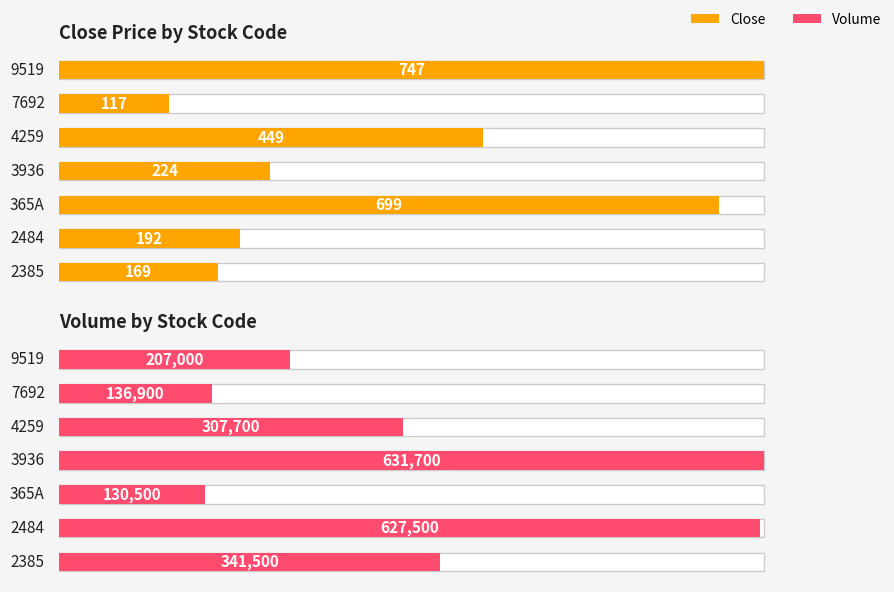

What are all the series names shown in the legend?

Close, Volume